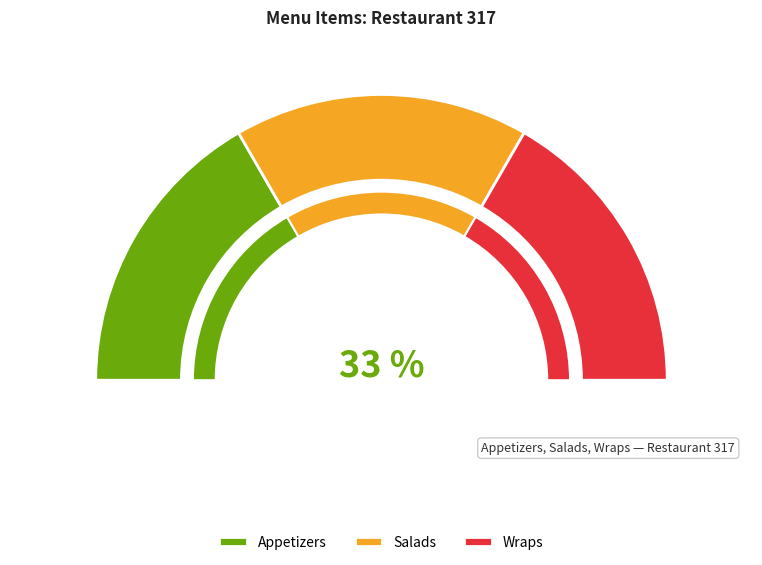

Which has a higher value, Salads or Wraps?

Wraps